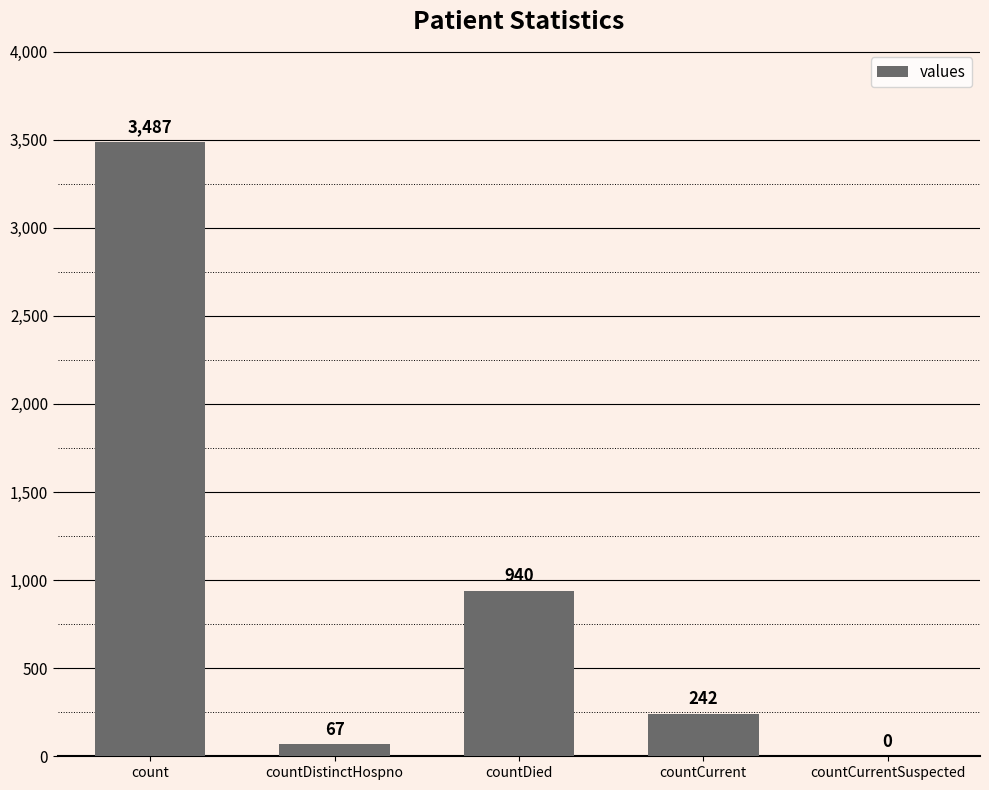

How many data points does each series have?

5